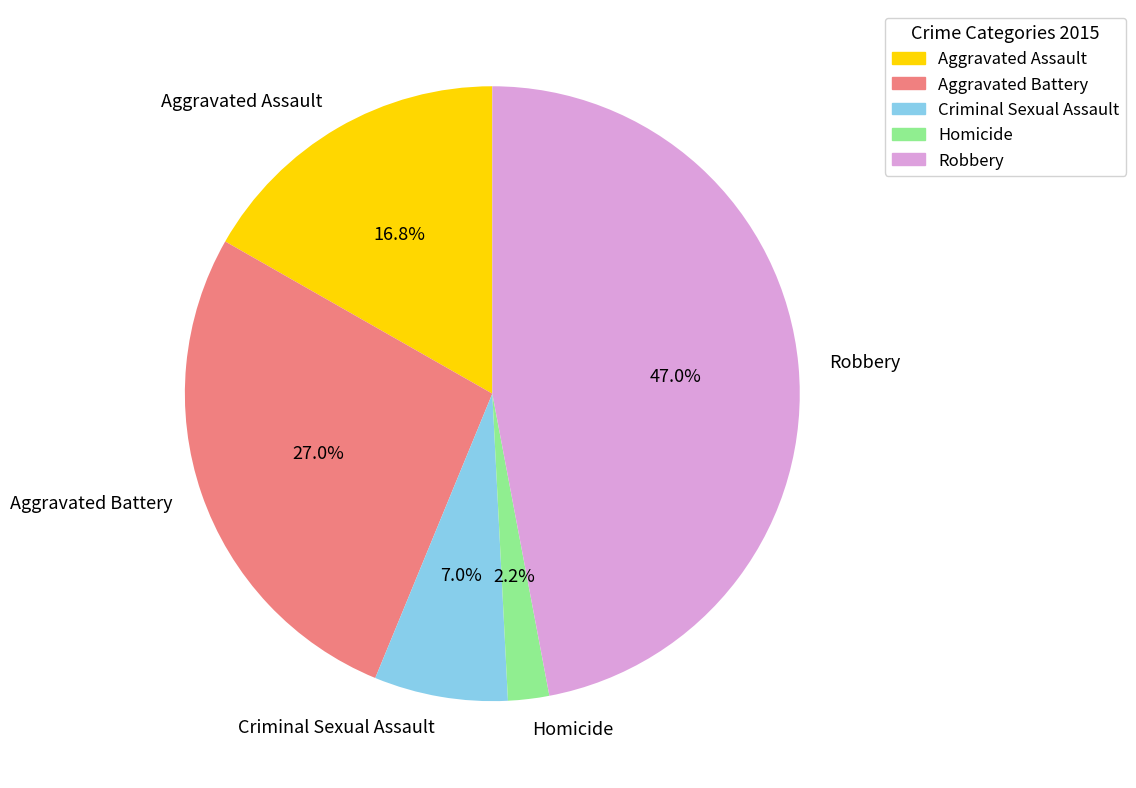

What percentage is the Robbery slice, to the nearest percent?

47%